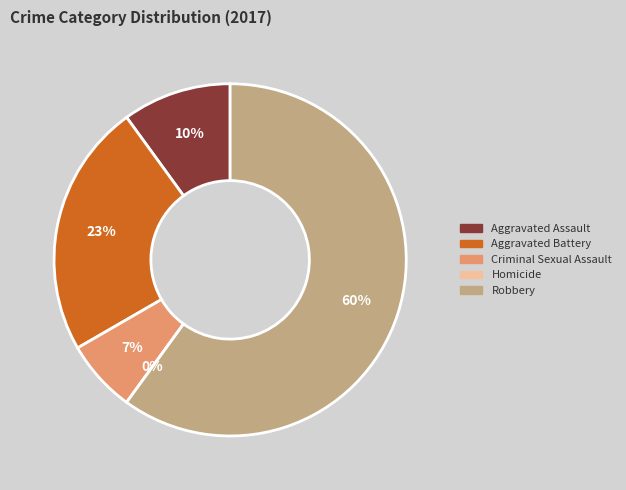

Combined, do Criminal Sexual Assault and Robbery account for over 50%?

Yes